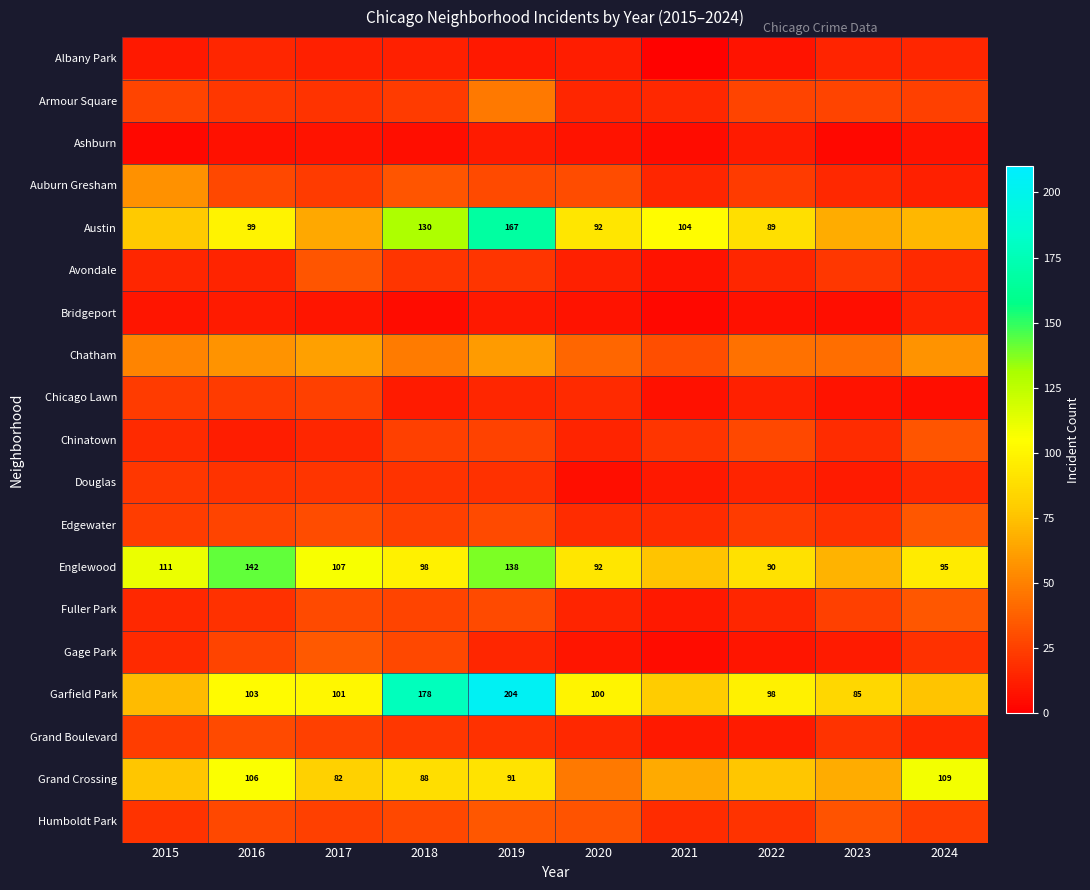

True or false: Englewood has a value of 92 at 2020.

True